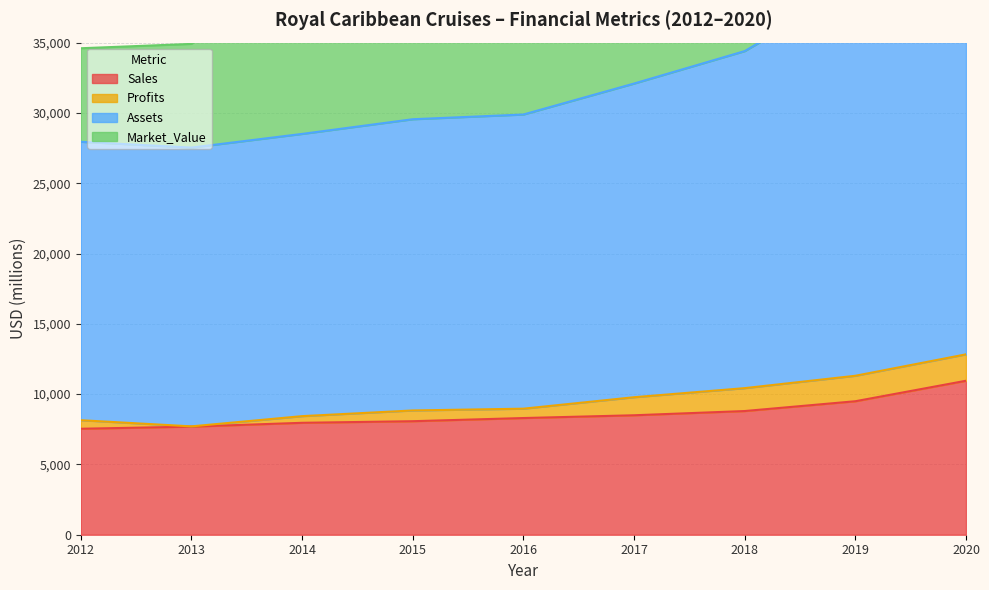

How many interior local valleys does the Assets series have?

1